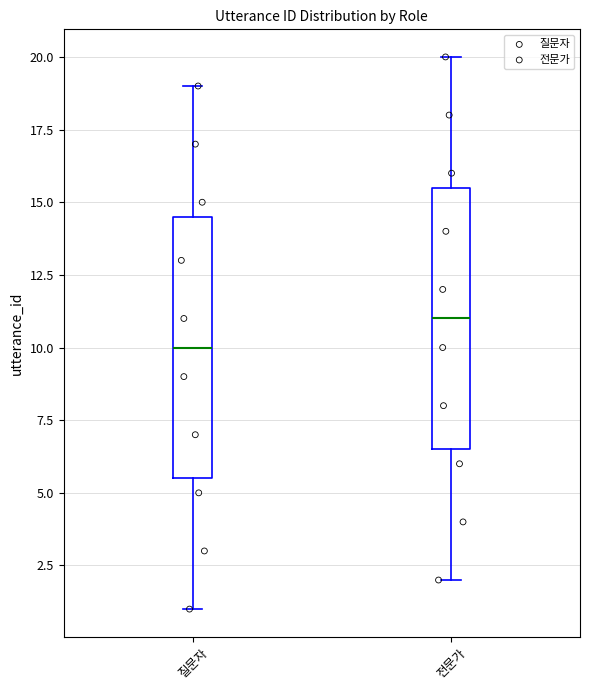

Reading left to right, transcribe this box plot: for each box, give where its median line is, the range the box spans, and where its two whiskers end, as read against the y-axis. The values are not printed on the chart, so give them approximately, as read against the axis.

질문자: median 10.0, box 5.5 to 14.5, whiskers 1.0 to 19.0
전문가: median 11.0, box 6.5 to 15.5, whiskers 2.0 to 20.0